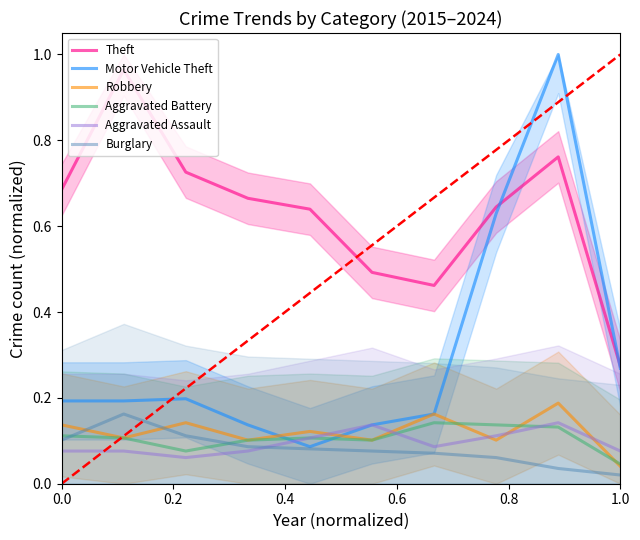

Does the chart display data point markers on the line(s)?

No